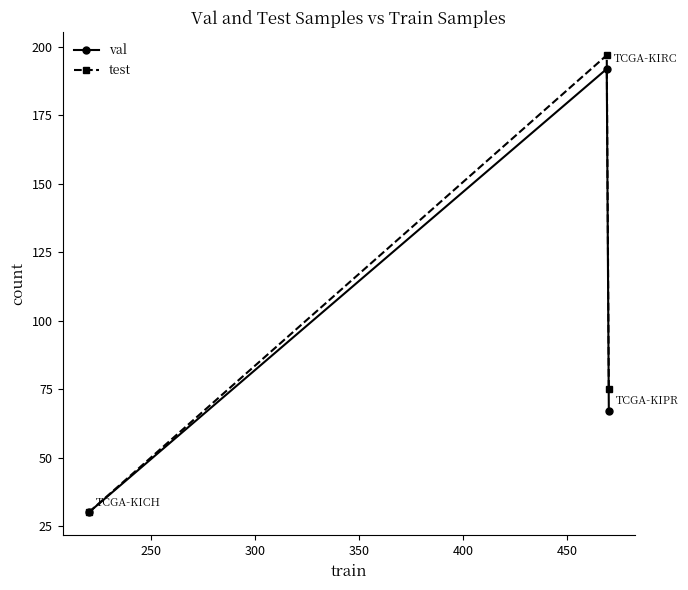

At how many categories does at least one series exceed 185?

1